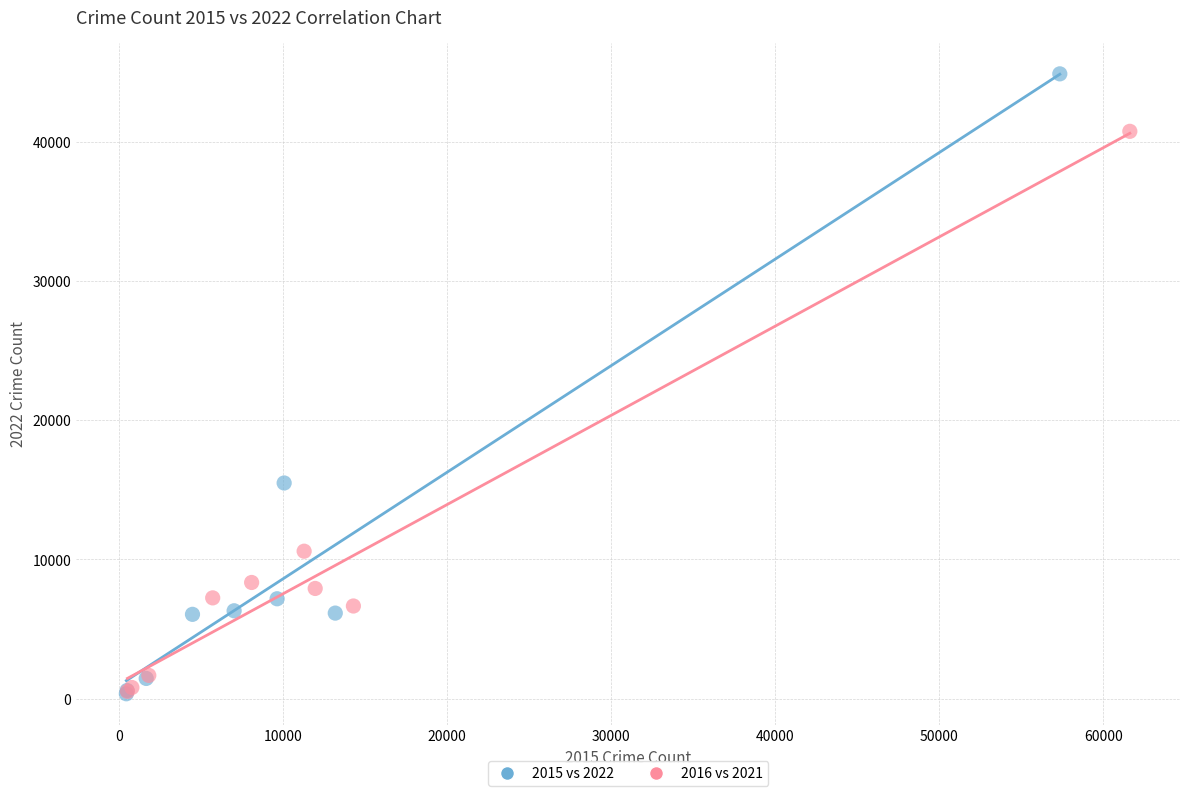

Which series has the largest Y range (max minus min)?

2015 vs 2022